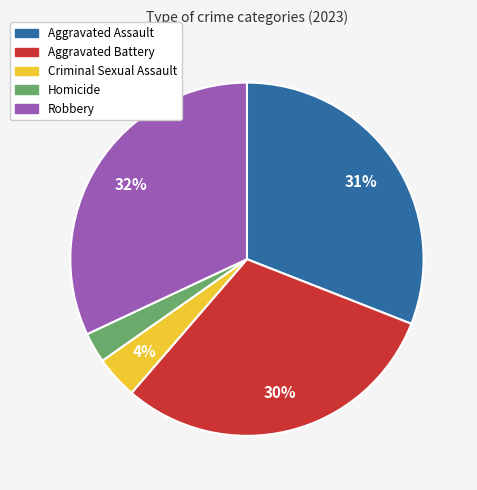

To the nearest percent, what is the difference between the largest and smallest slice percentages?

29%